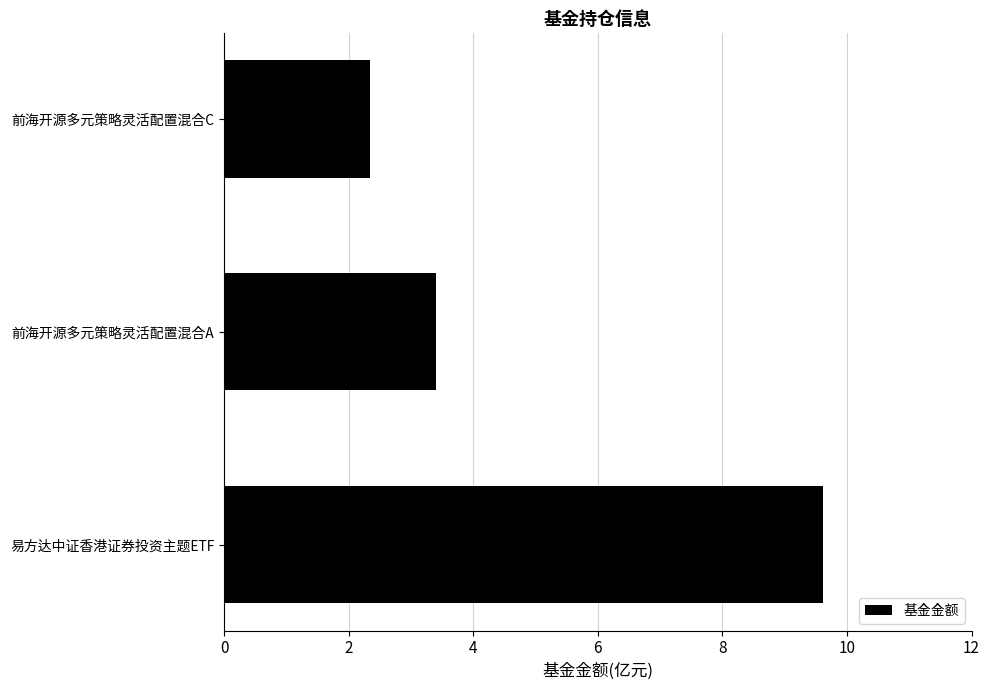

Which has a higher value, 前海开源多元策略灵活配置混合C or 易方达中证香港证券投资主题ETF?

易方达中证香港证券投资主题ETF